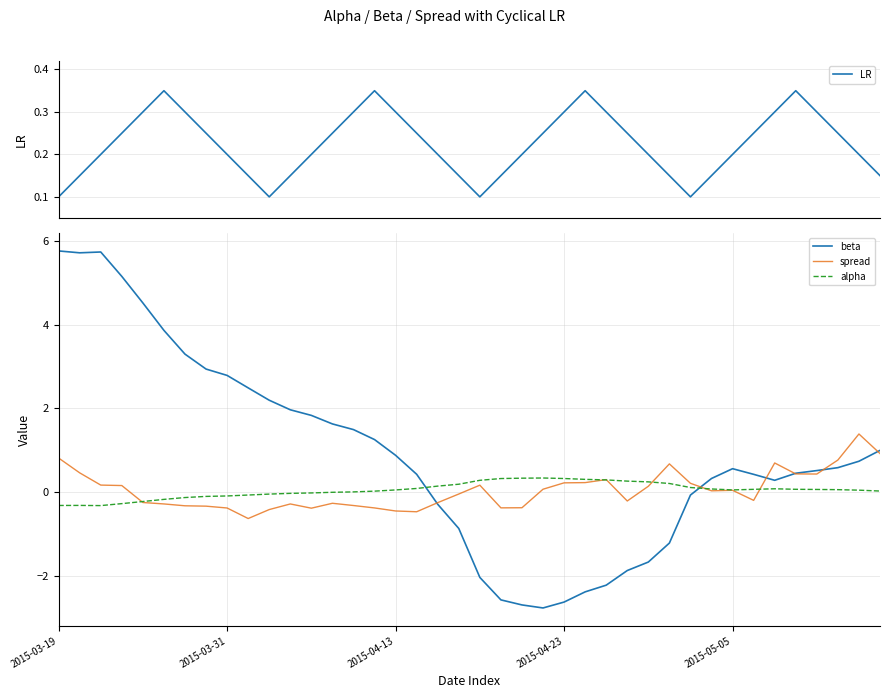

What is the sum of the beta values at 2015-03-19 and 21?

3.2